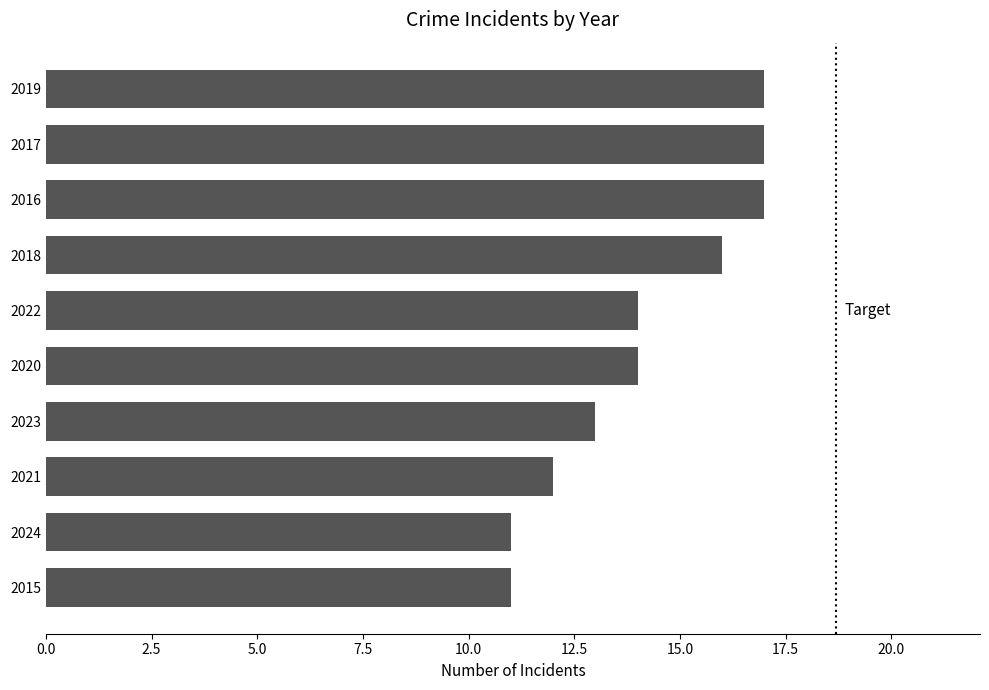

What is the minimum value shown in the chart?

11